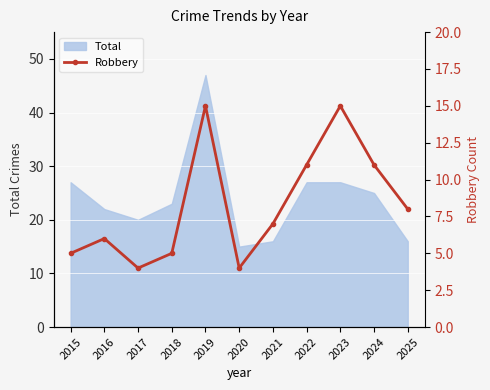

Is it true that the value at 2016 is 6?

True